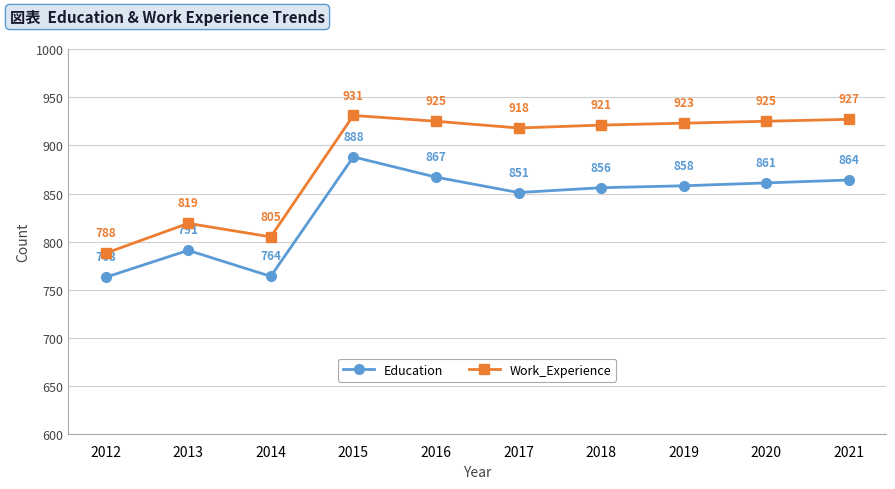

Is the value of Education at 2012 greater than the value of Work_Experience at 2021?

No